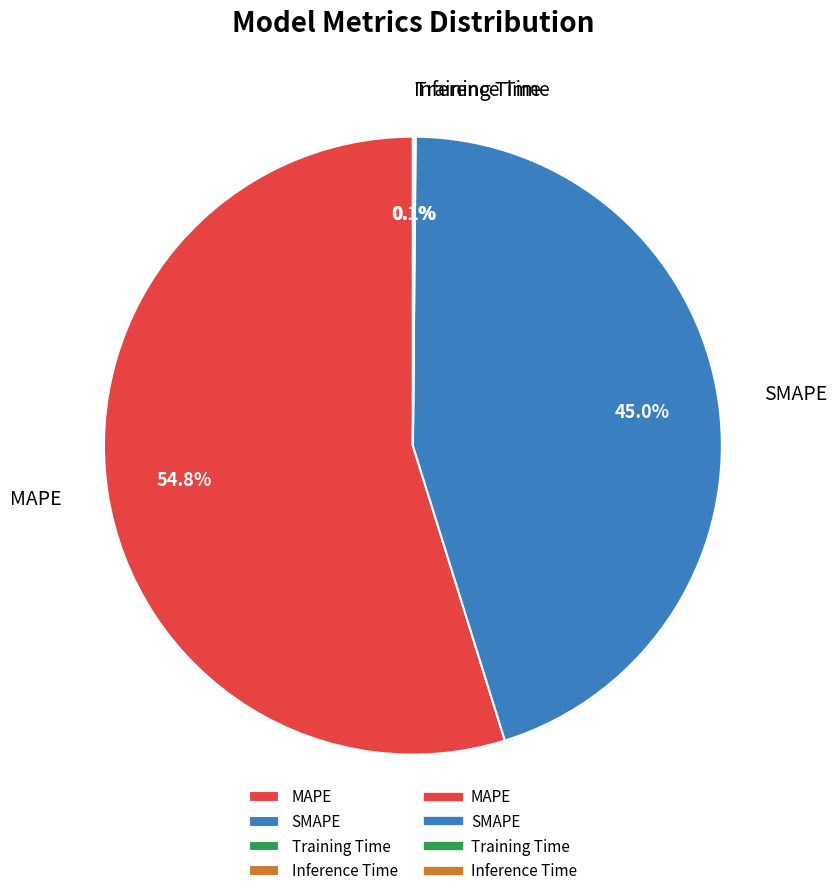

Which category has the biggest portion of the pie?

MAPE